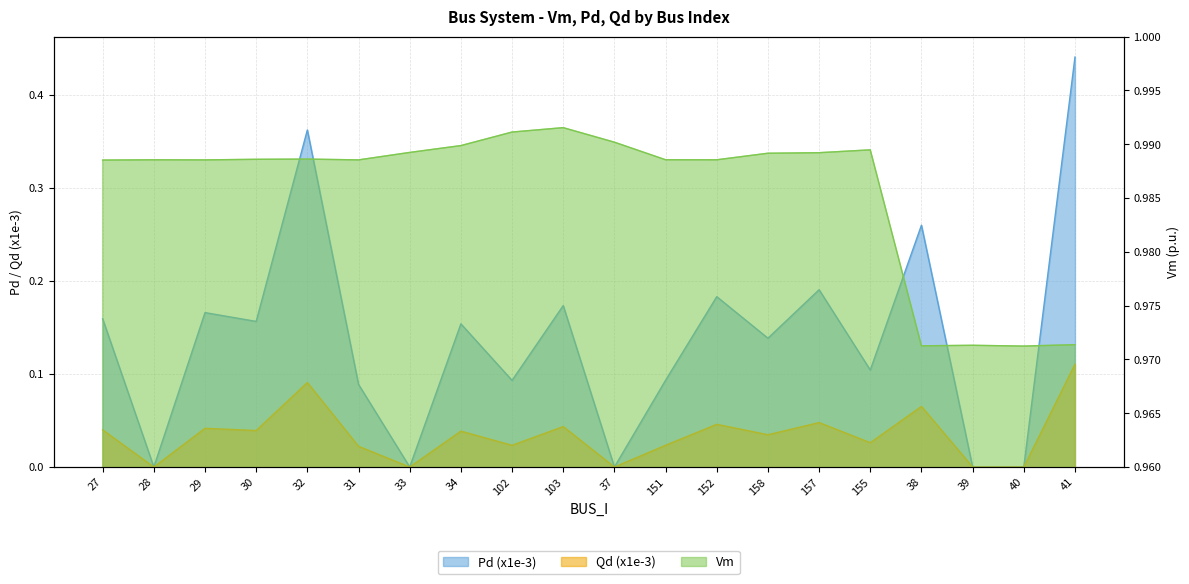

What is the total value across all series at 152?

1.2